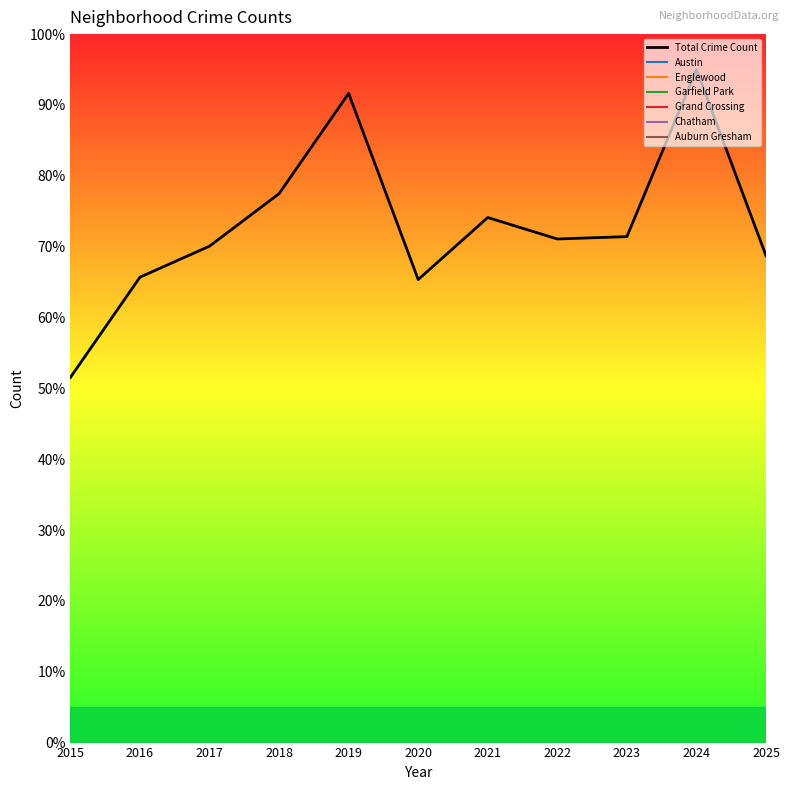

Reading right to left, transcribe all the data shown in this chart.

2025=68.7	2024=95.0	2023=71.4	2022=71.1	2021=74.1	2020=65.4	2019=91.6	2018=77.5	2017=70.1	2016=65.7	2015=51.5